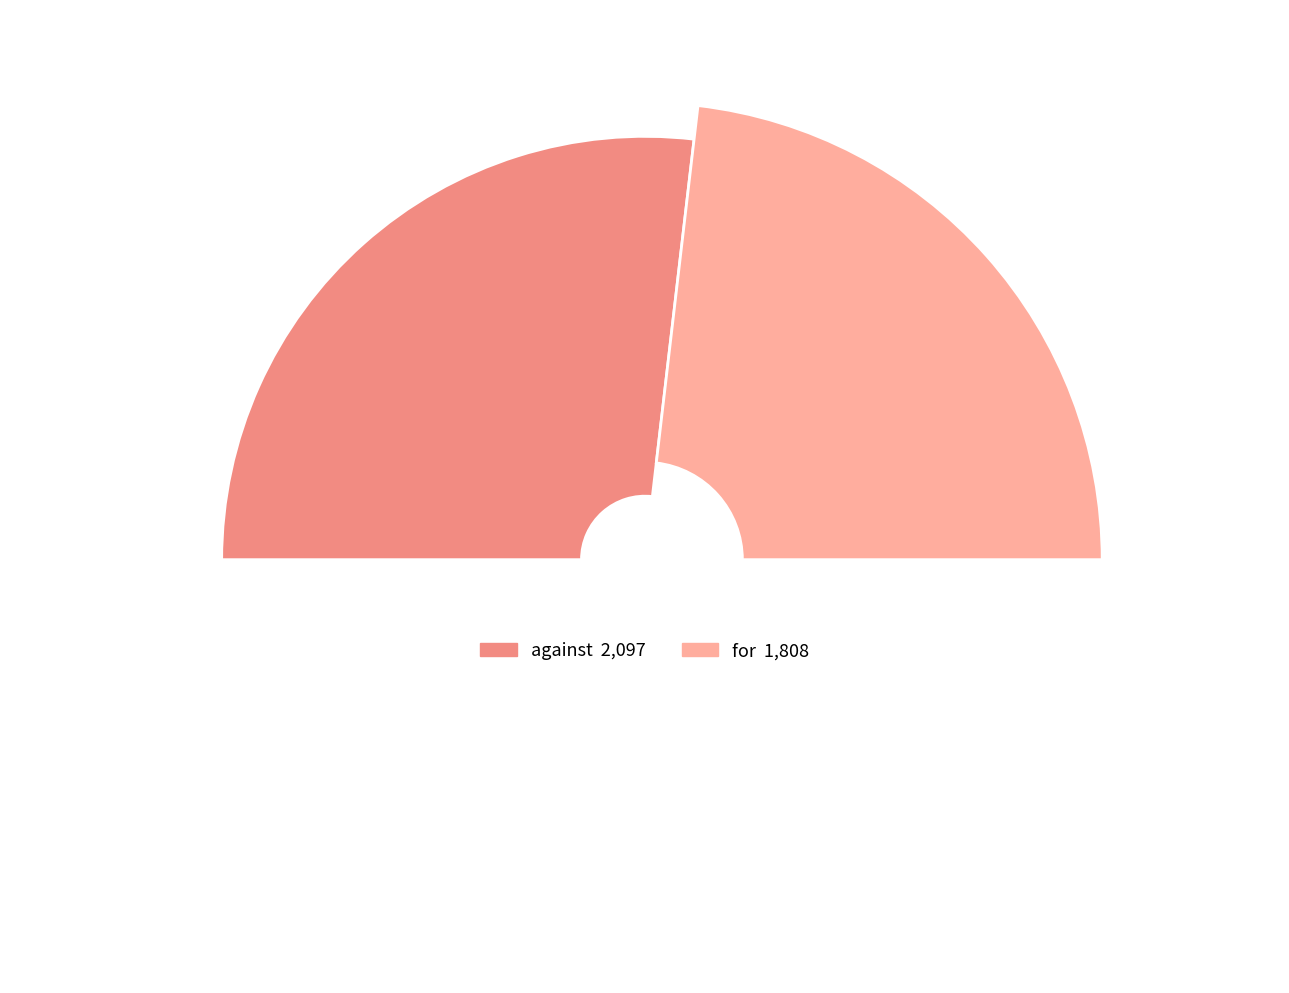

To the nearest percent, what percentage of the pie is for?

46%